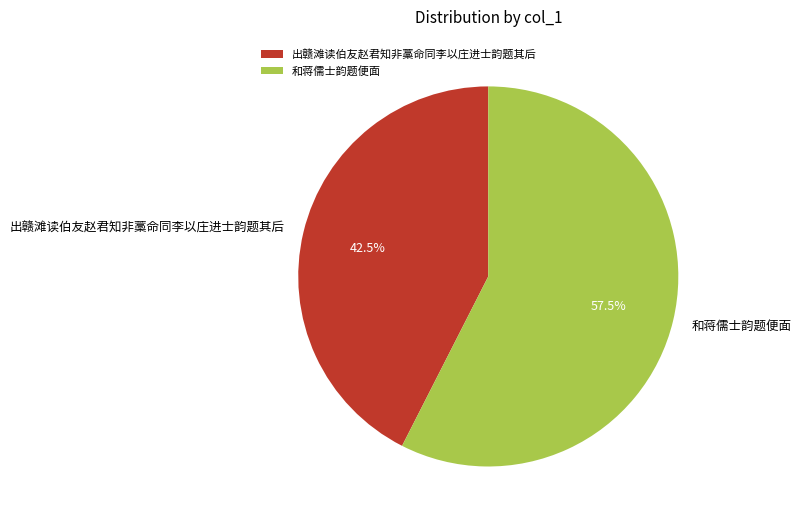

Combined, what portion of the pie is 出赣滩读伯友赵君知非藁命同李以庄进士韵题其后 and 和蒋儒士韵题便面?

100.0%